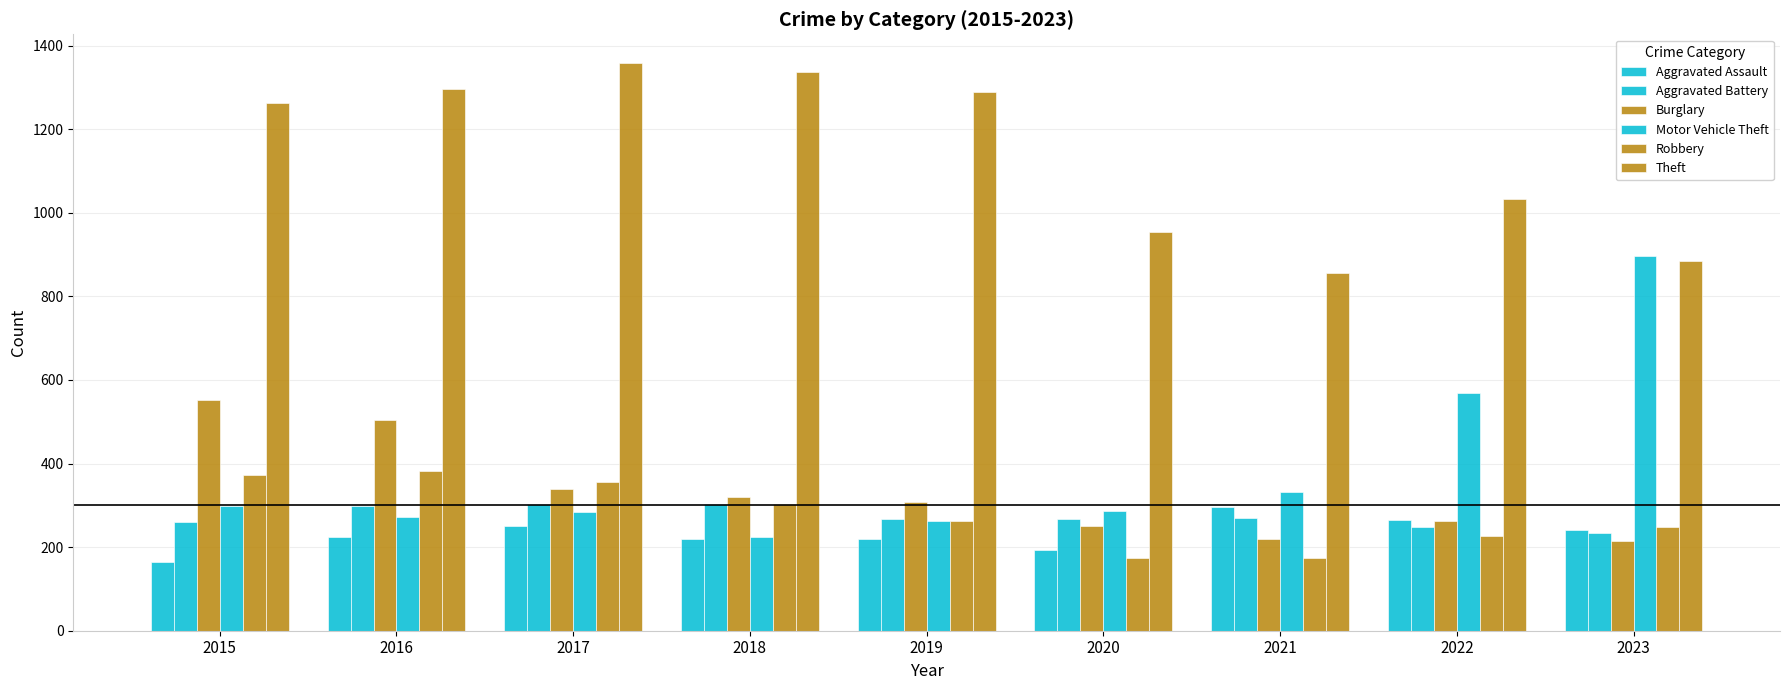

Does the chart contain stacked bars?

No